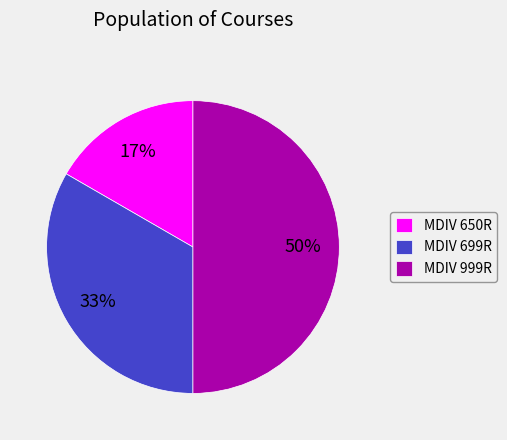

To the nearest percent, what percentage of the pie is MDIV 650R?

17%